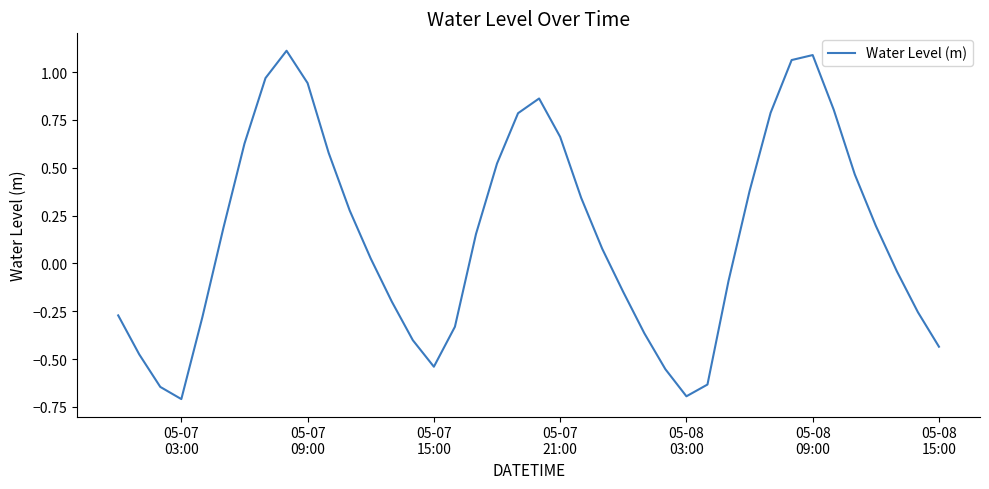

What is the minimum value shown in the chart?

-0.7